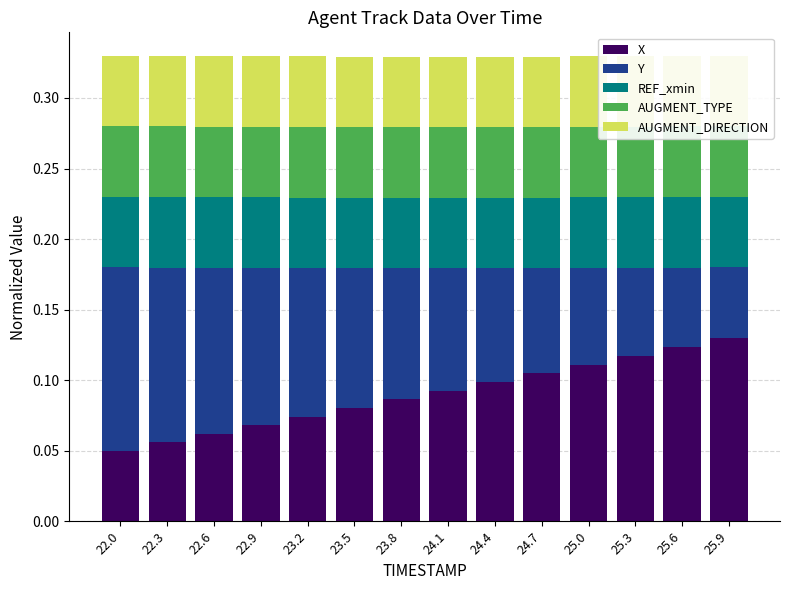

At which category is the sum across all series the highest?

22.0